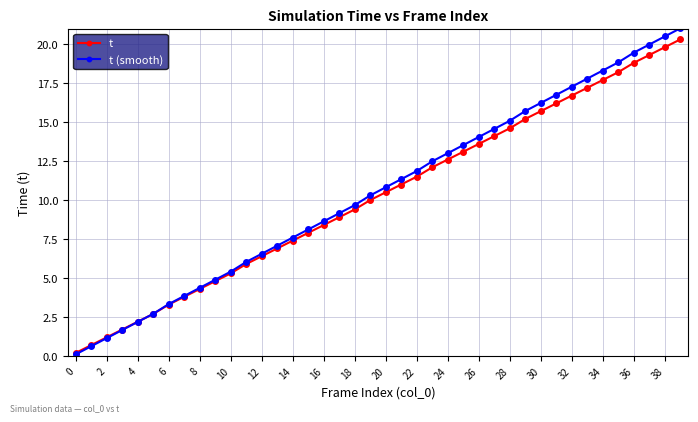

How many lines are shown in the chart?

2